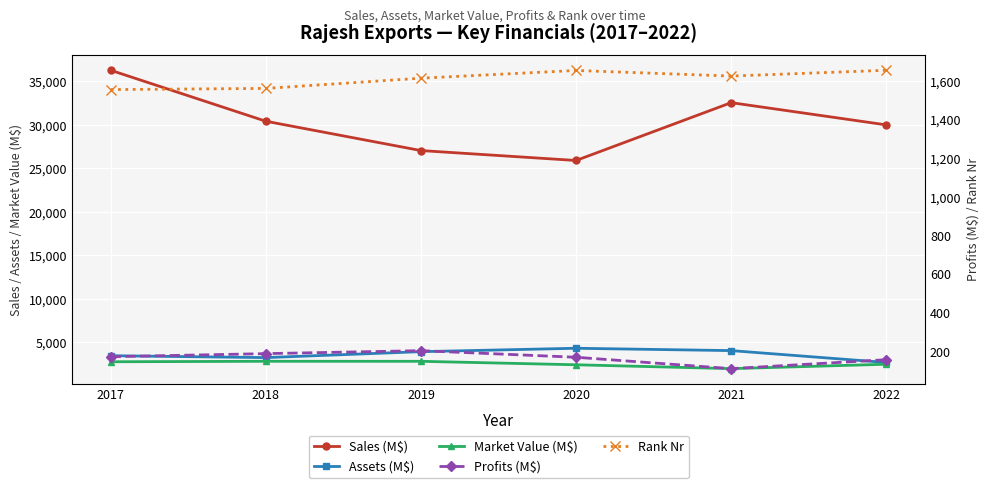

What are all the series names shown in the legend?

Sales (M$), Assets (M$), Market Value (M$), Profits (M$), Rank Nr